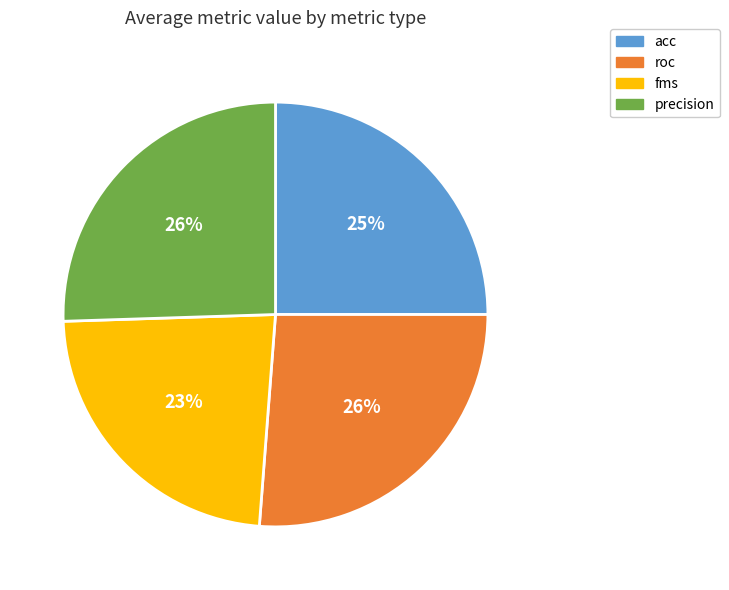

To the nearest percent, what is the combined percentage of roc and precision?

52%